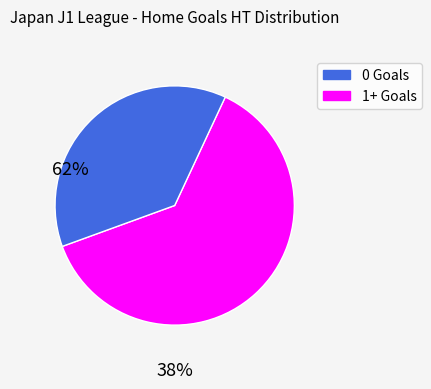

Is there any slice that represents more than half of the pie?

Yes